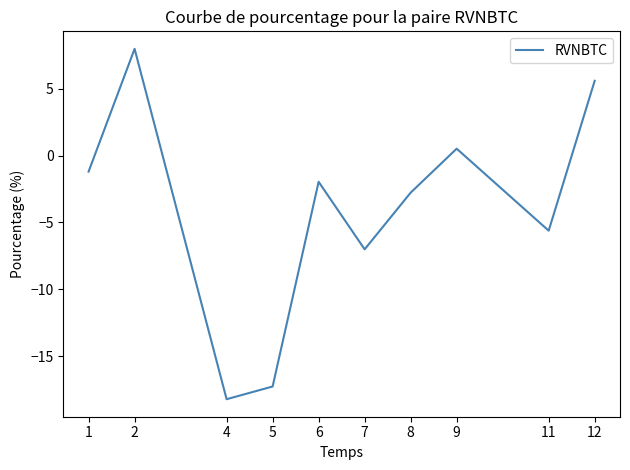

Where is the first local maximum?

2